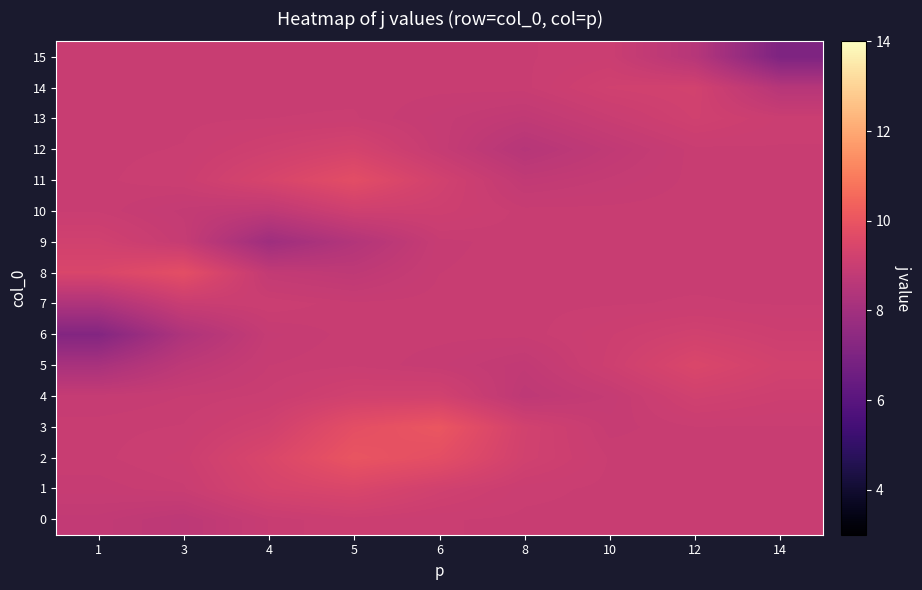

How many data points does each series have?

9